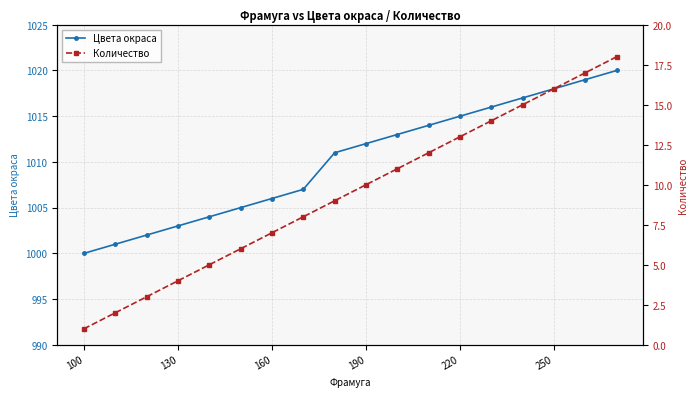

The Цвета окраса series shows 1396 at 190. True or false?

False